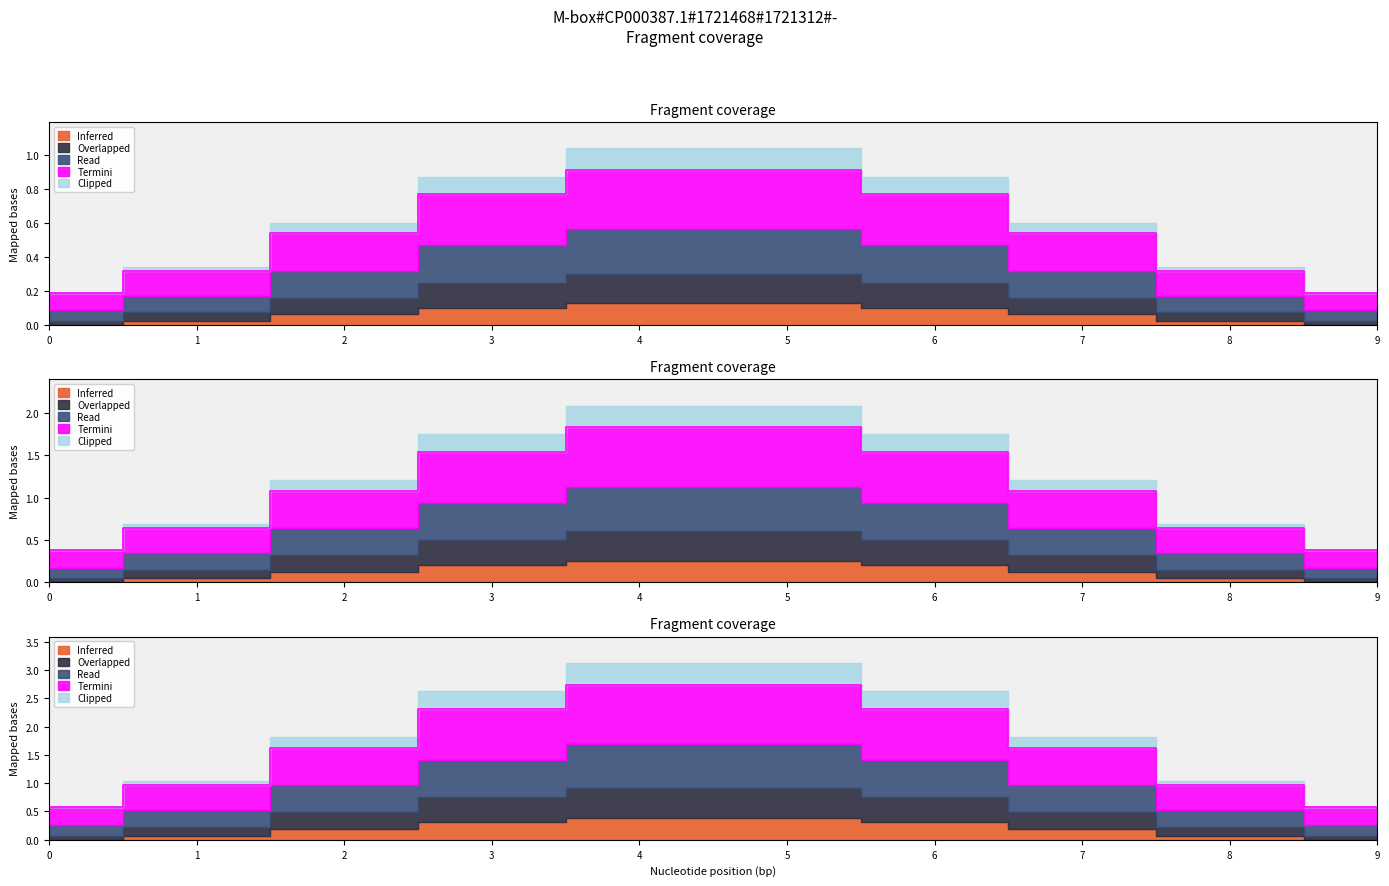

True or false: Overlapped and Inferred intersect in this chart.

False